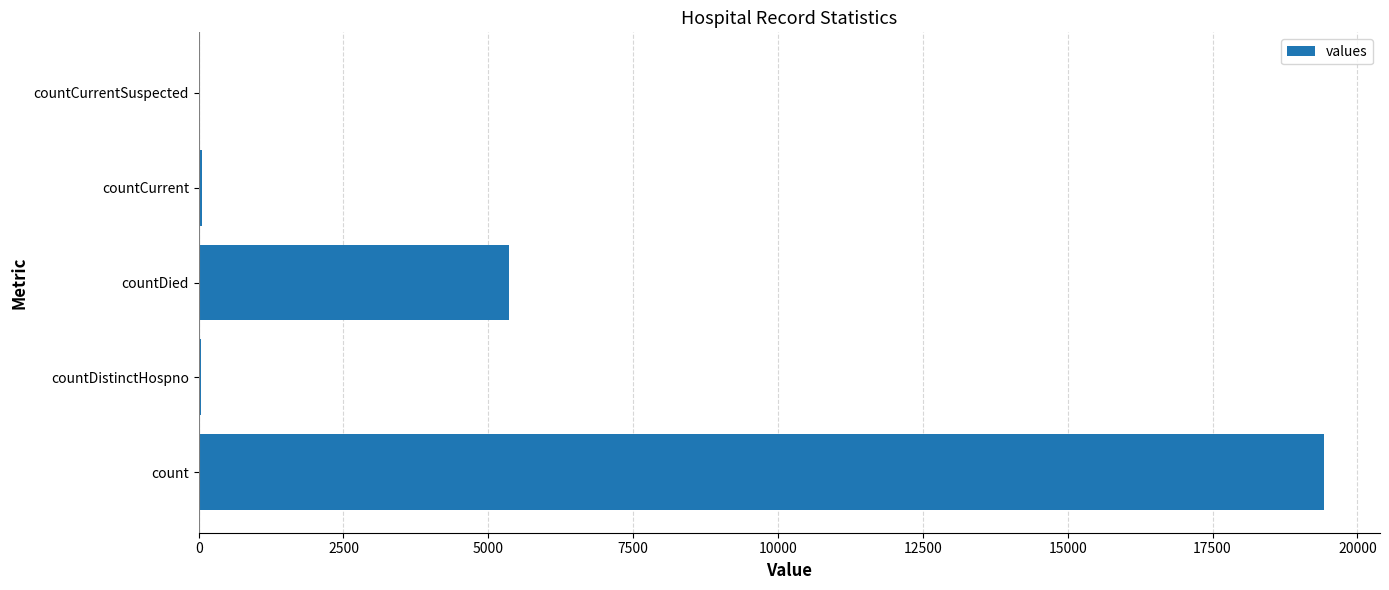

What is the sum of all values?

24875